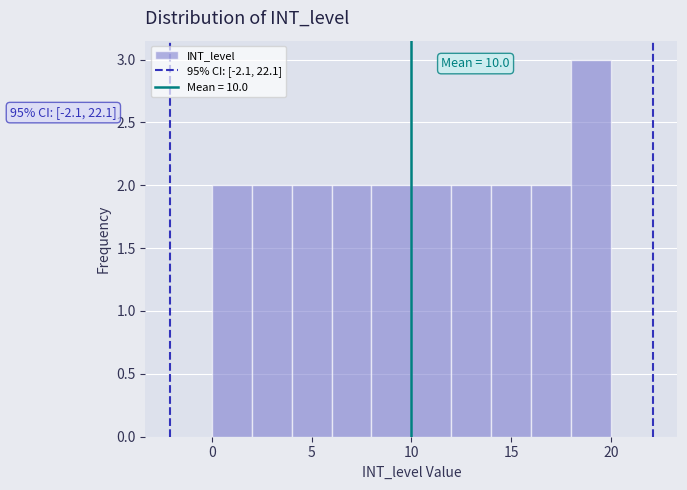

Which range on the x-axis has the tallest bar?

18 to 20